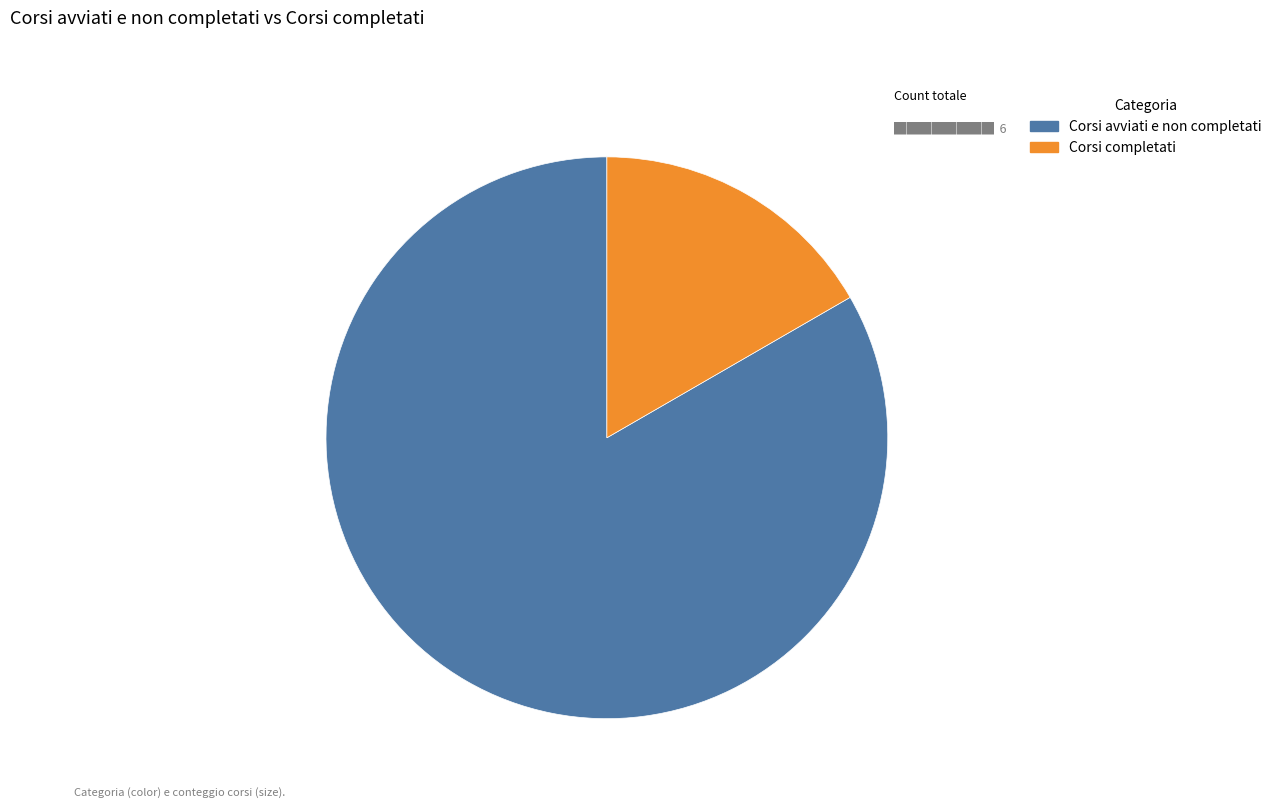

Which category has the smallest portion of the pie?

Corsi completati